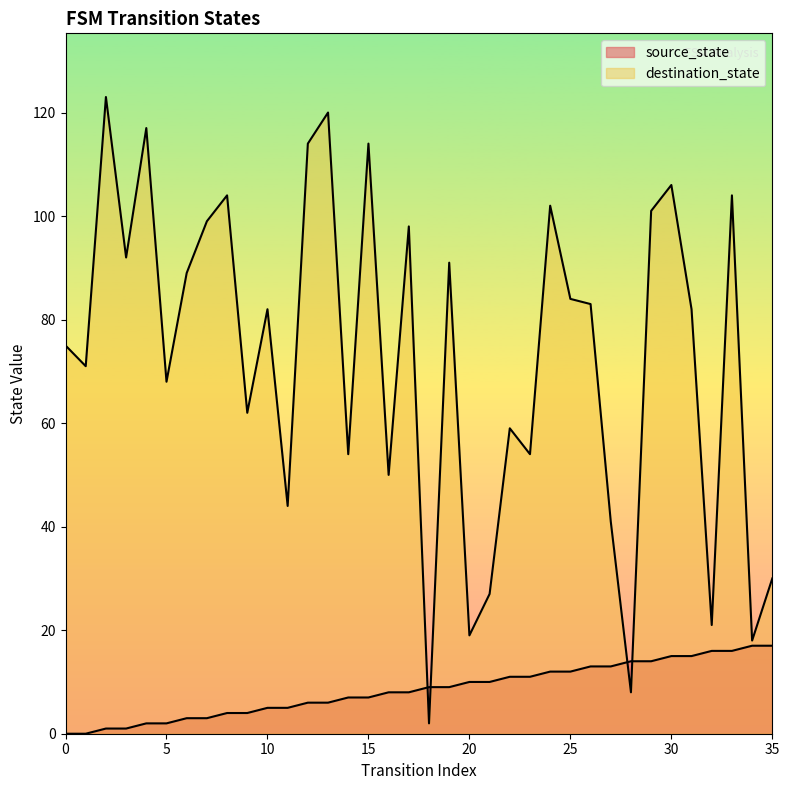

What is the average value of the source_state series?

8